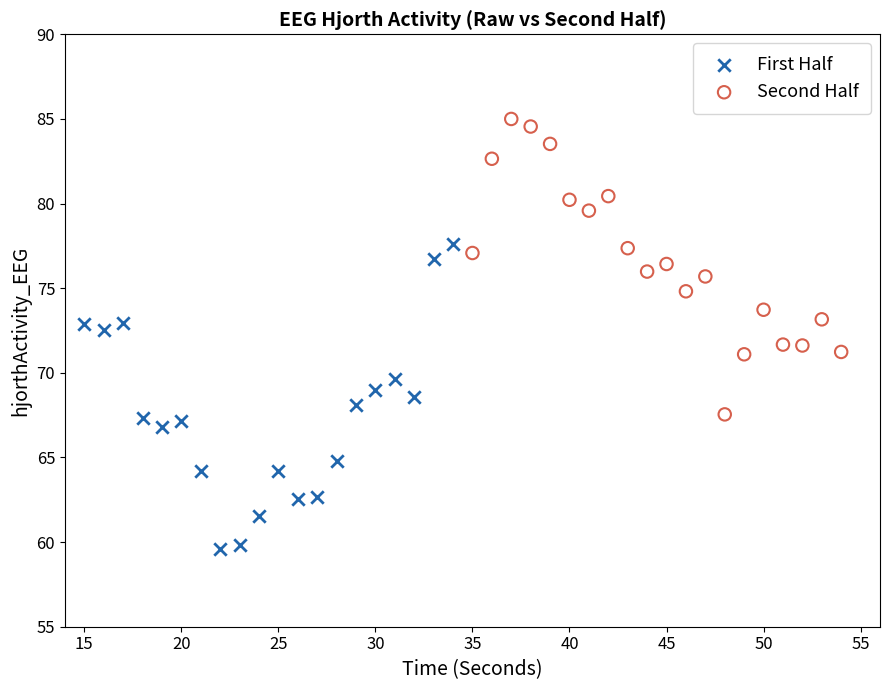

Which series has the widest spread of Y values?

First Half